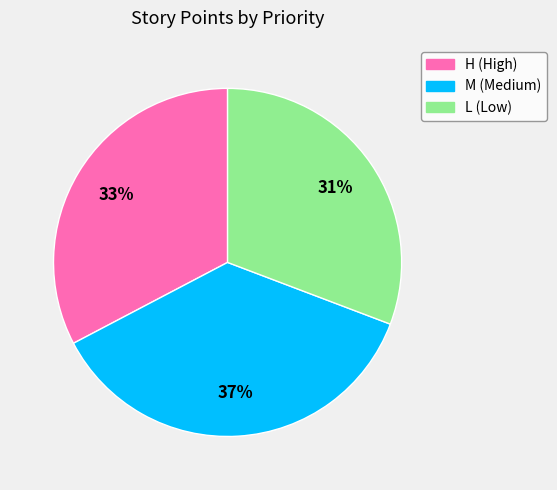

To the nearest percent, what is the average slice percentage?

33%